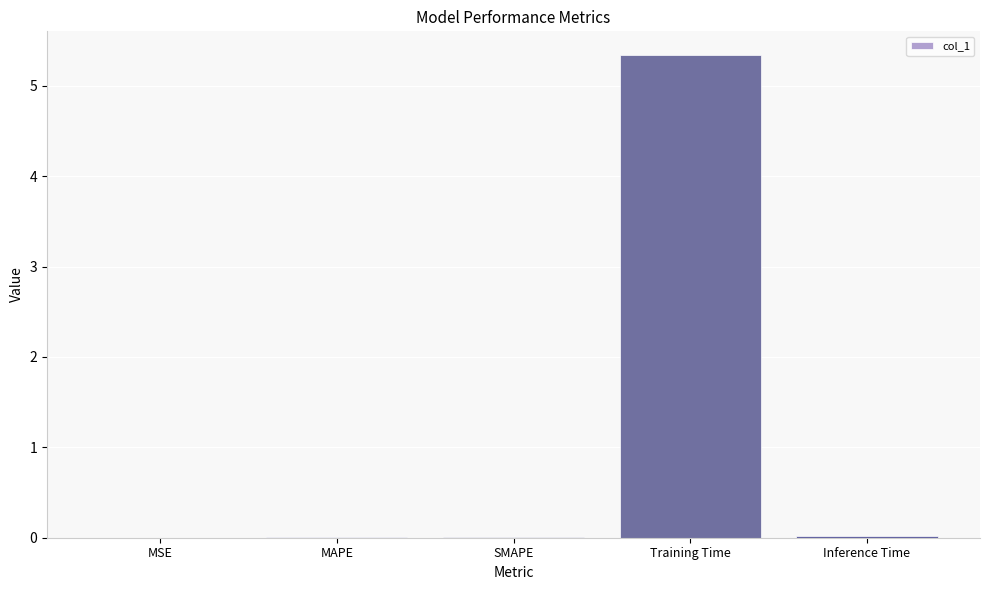

Are the bars horizontal?

No